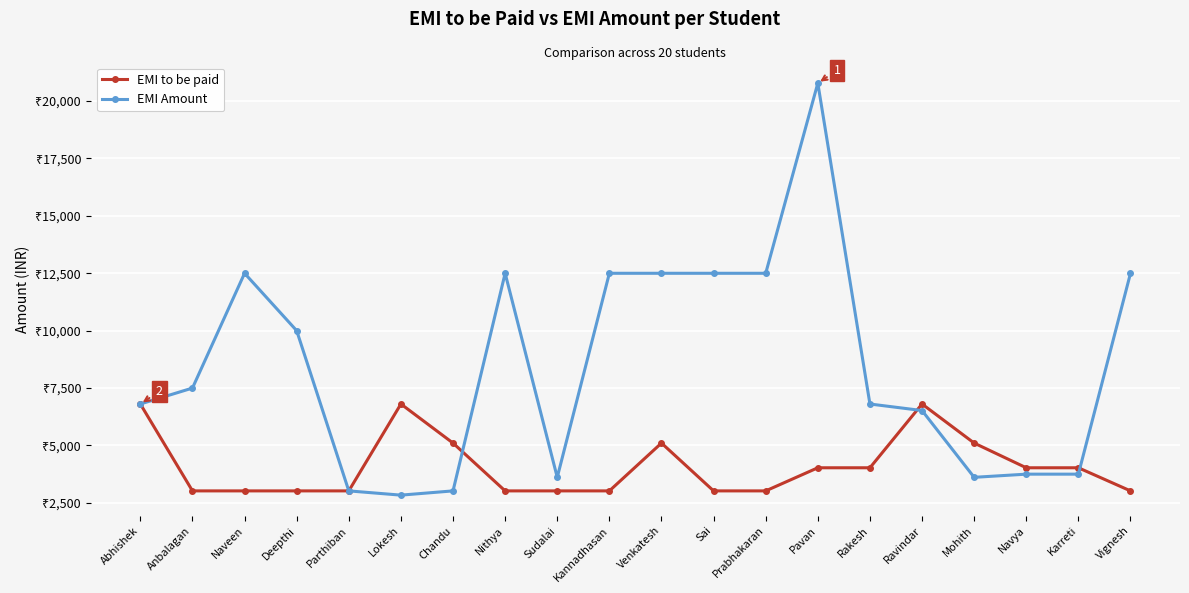

Does the chart have visible grid lines?

Yes